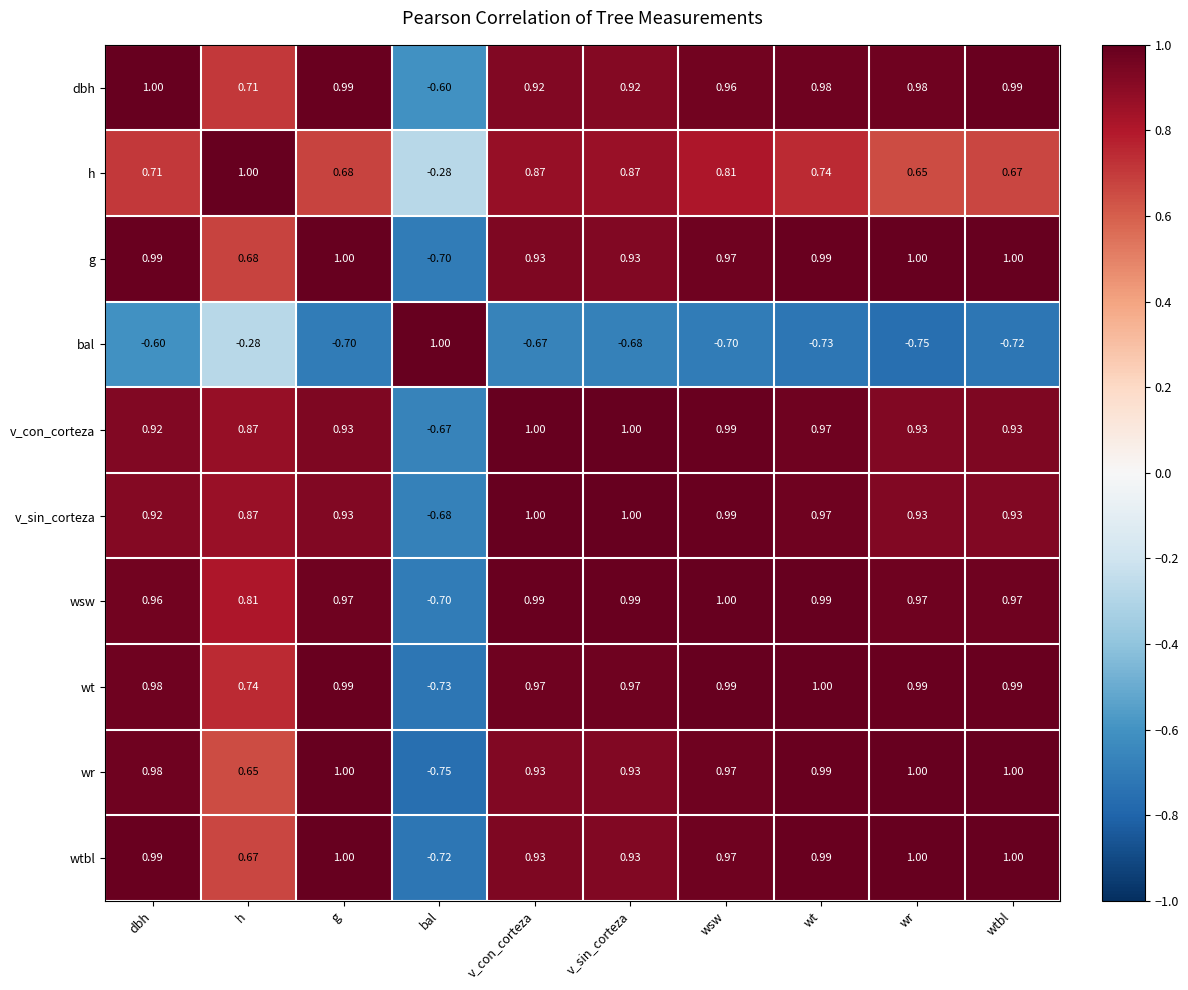

Between g and wtbl, which series saw the biggest shift?

bal